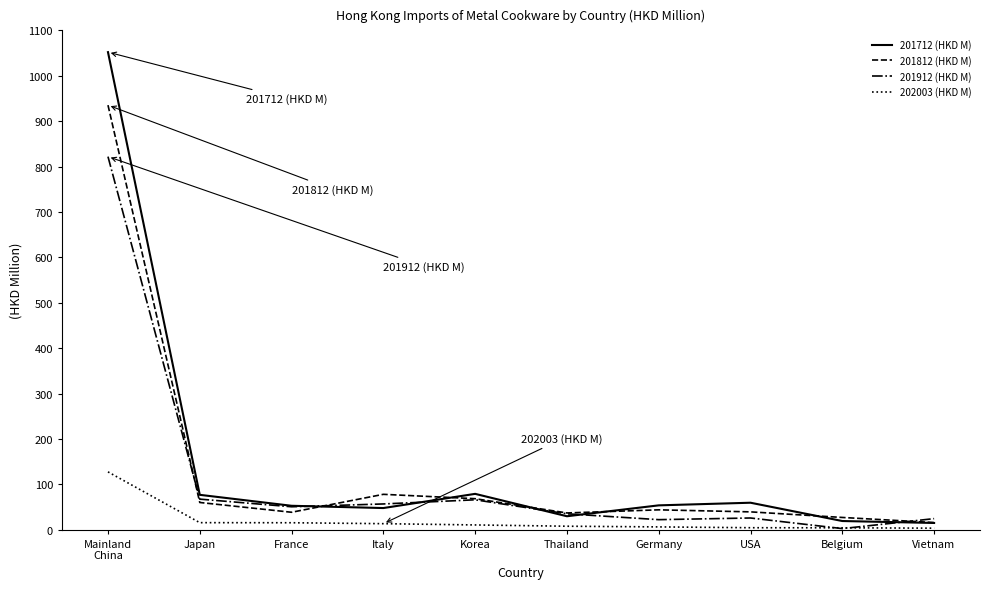

At how many categories does at least one series exceed 721?

1